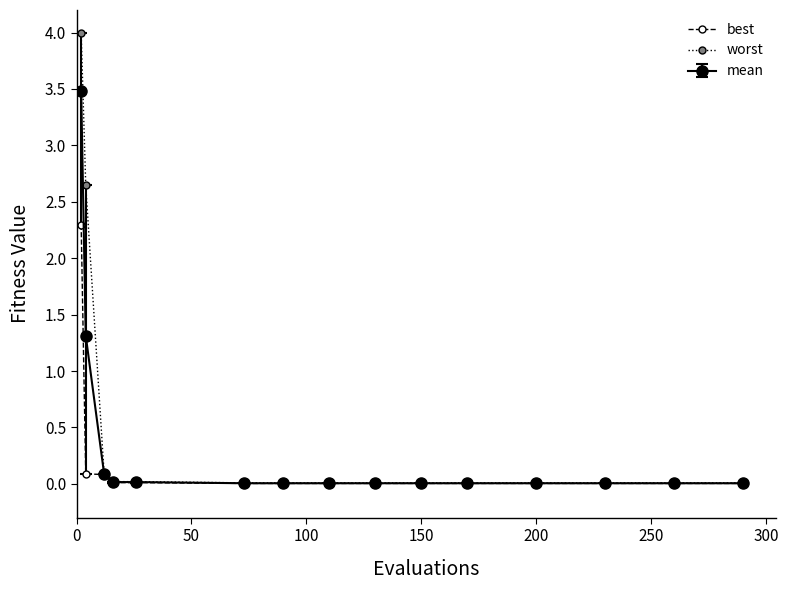

Which series has the largest total across all categories?

worst